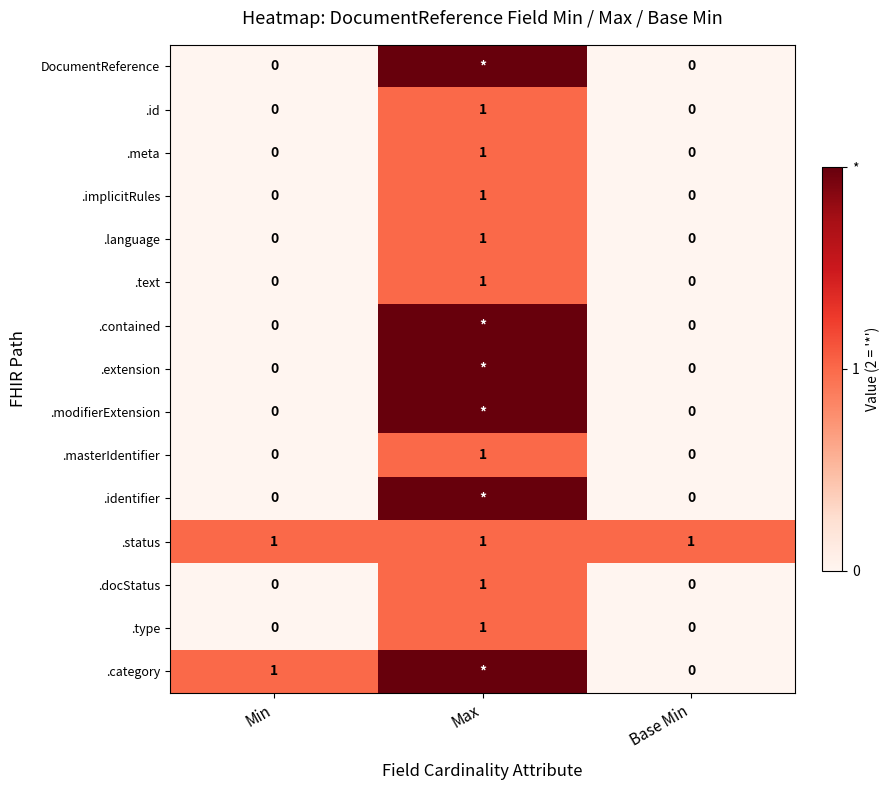

How many values in .masterIdentifier are above zero?

1